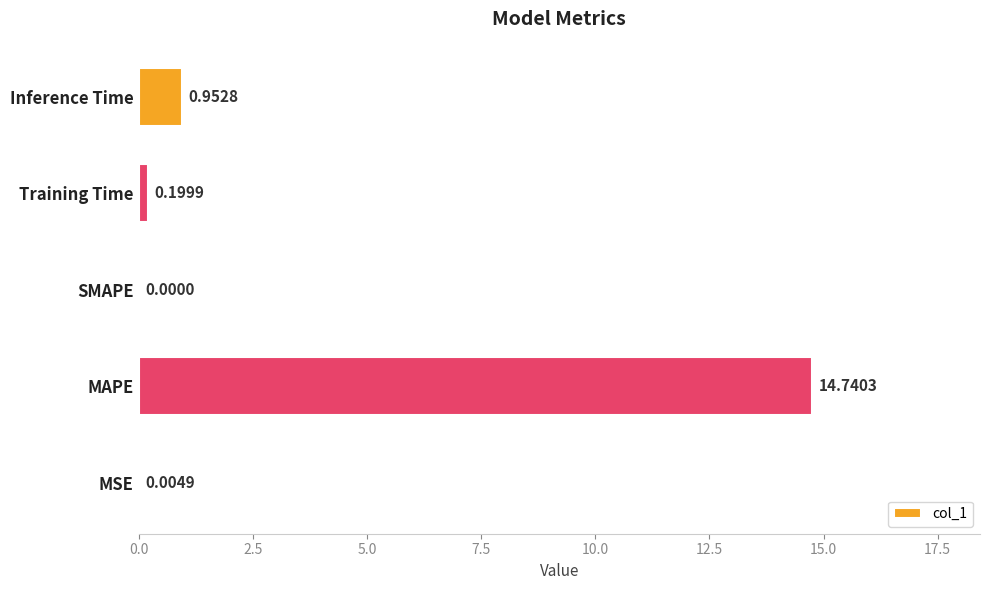

What is the change in value from MSE to Training Time?

+0.2